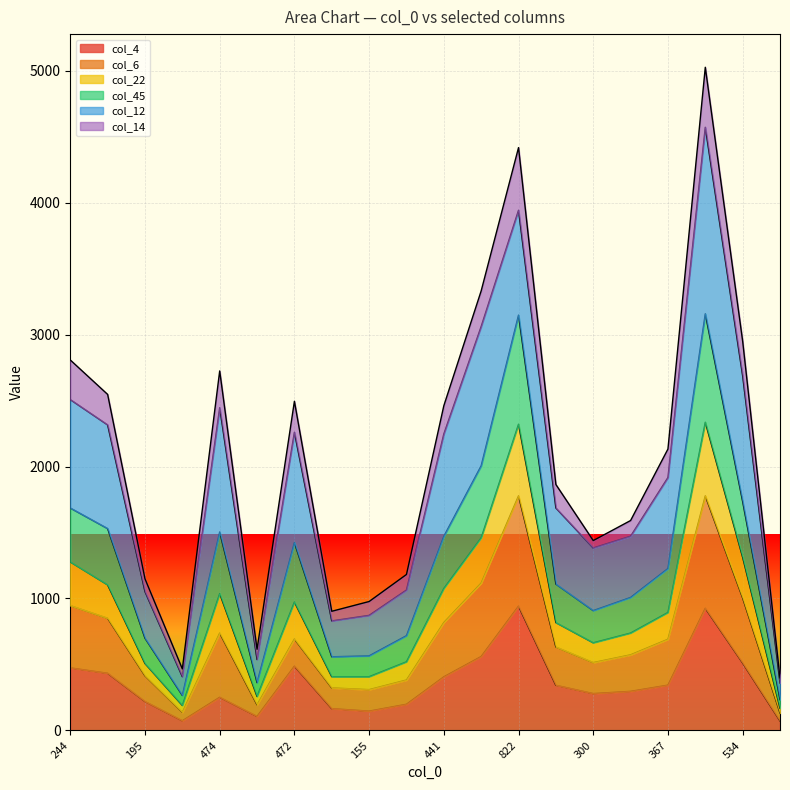

True or false: col_6 and col_4 intersect in this chart.

False